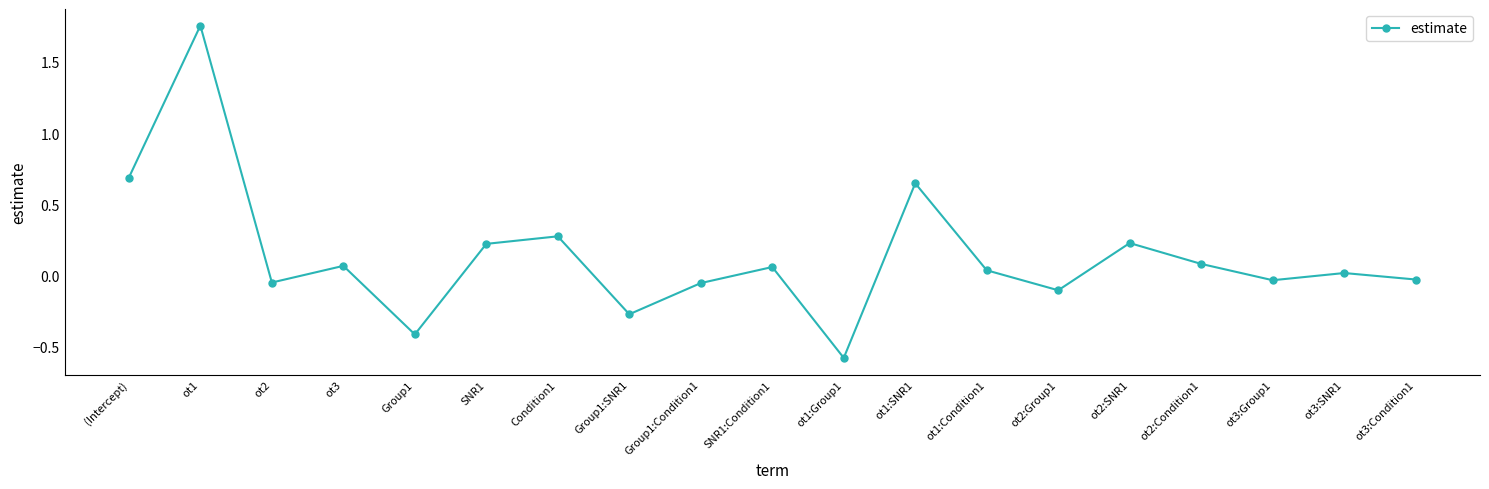

What is the approximate value at ot1:Group1?

-0.6